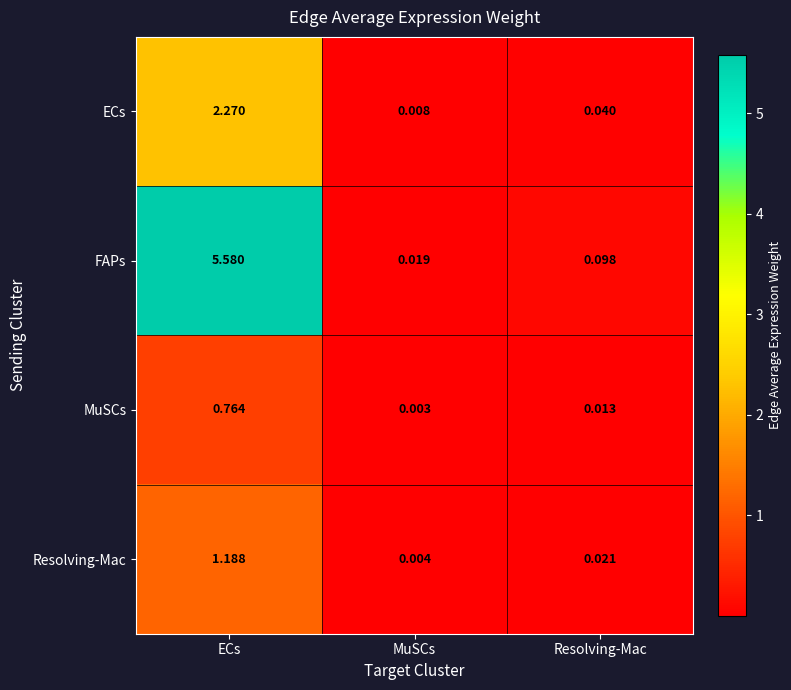

At which category is the sum across all series the highest?

ECs